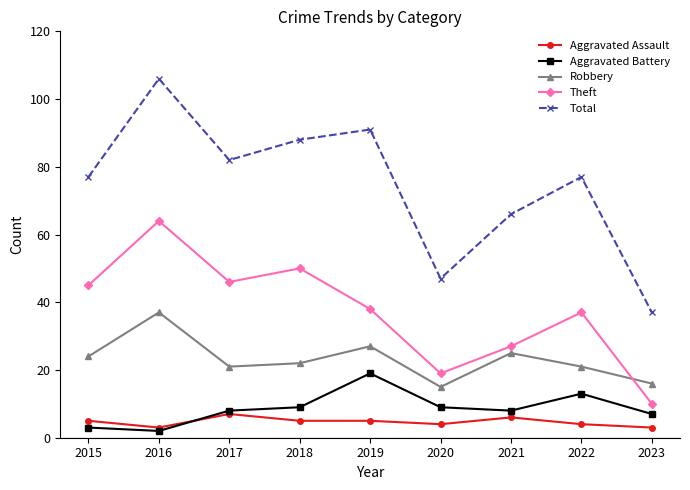

The Total series shows 77 at 2022. True or false?

True